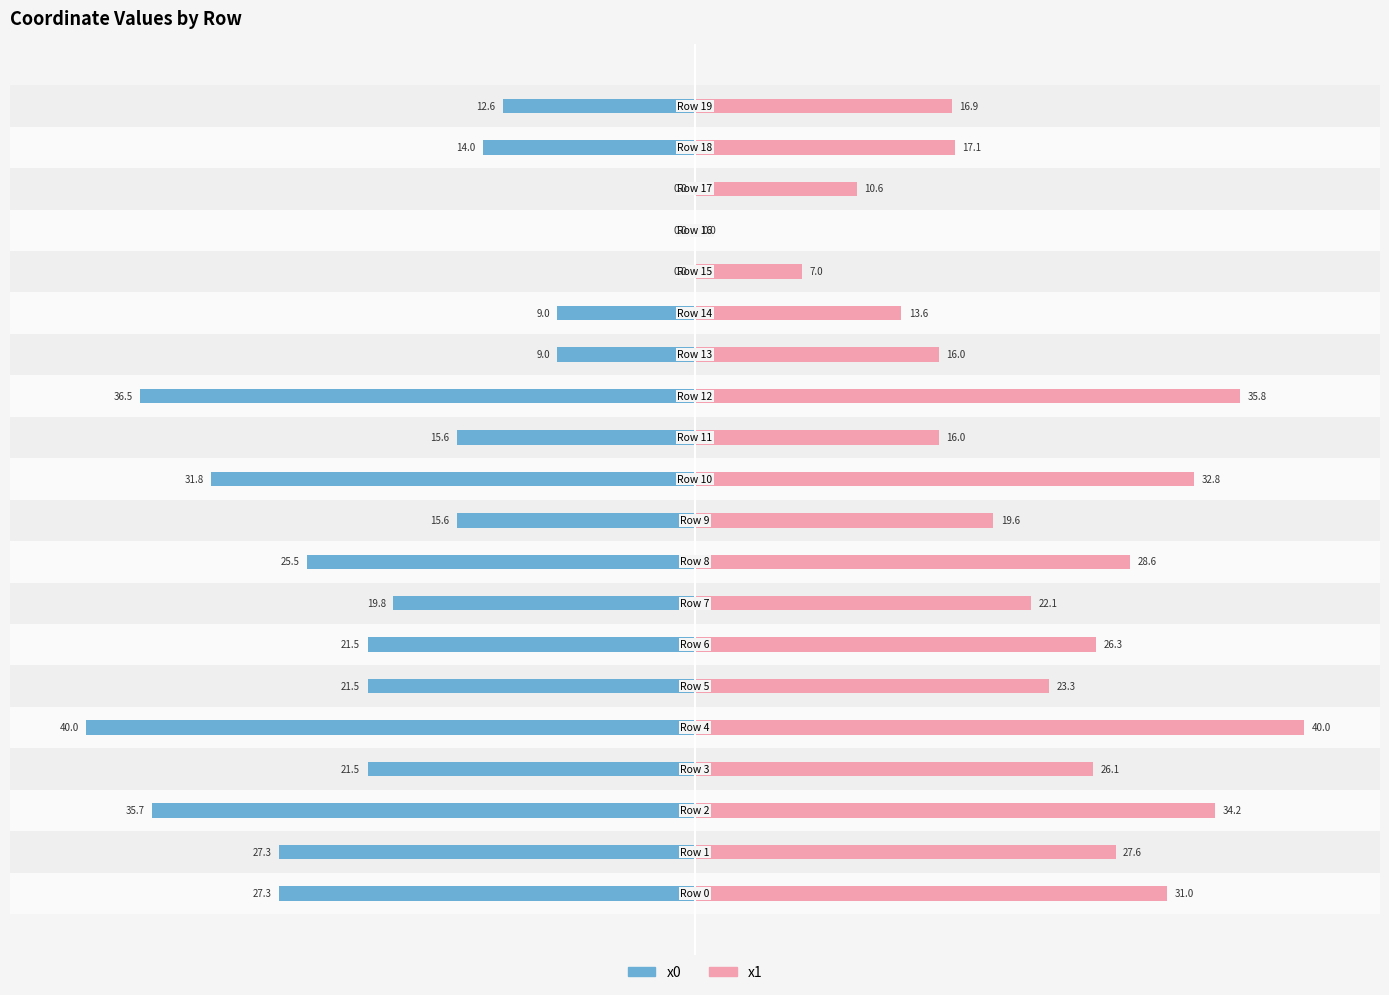

Reading right to left, transcribe all the data shown in this chart.

x0: -12.6	-14.0	0.0	0.0	0.0	-9.0	-9.0	-36.5	-15.6	-31.8	-15.6	-25.5	-19.8	-21.5	-21.5	-40.0	-21.5	-35.7	-27.3	-27.3
x1: 16.9	17.1	10.6	0.0	7.0	13.6	16.0	35.8	16.0	32.8	19.6	28.6	22.1	26.3	23.3	40.0	26.1	34.2	27.6	31.0